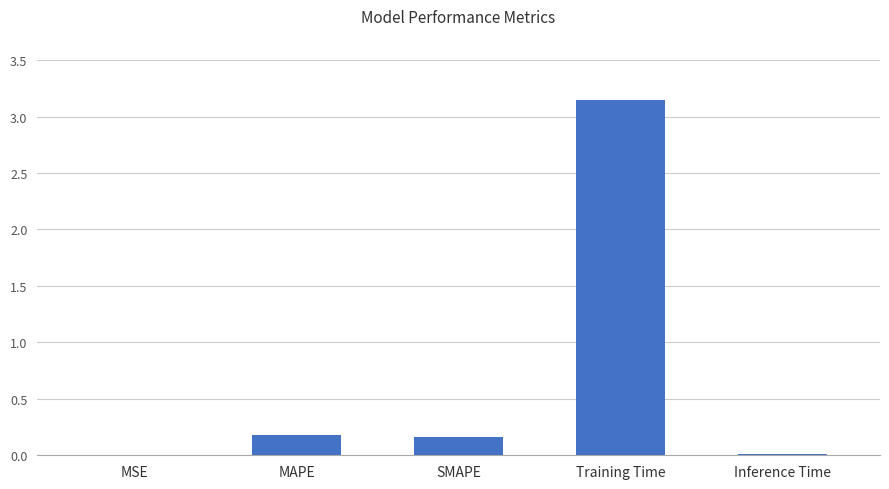

True or false: the data shows 0.2 at MAPE.

True